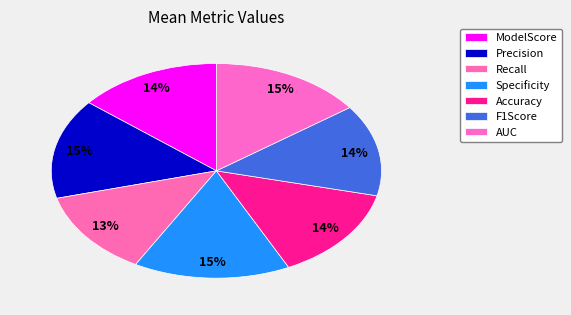

Which slice is the largest?

Specificity